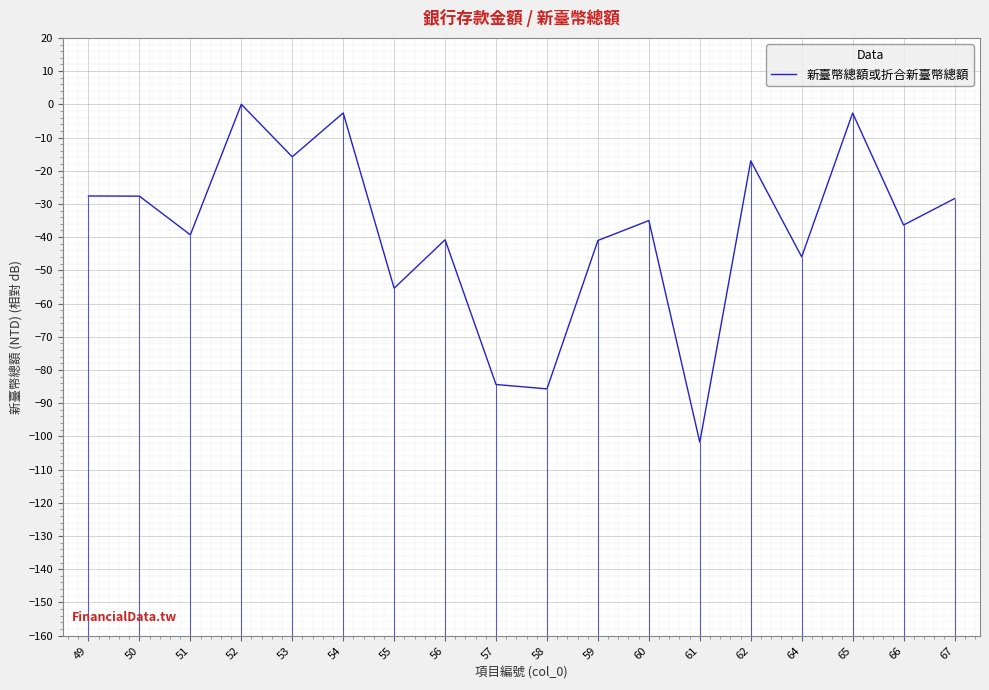

What is the value of the 15th point from the left?

-46.0